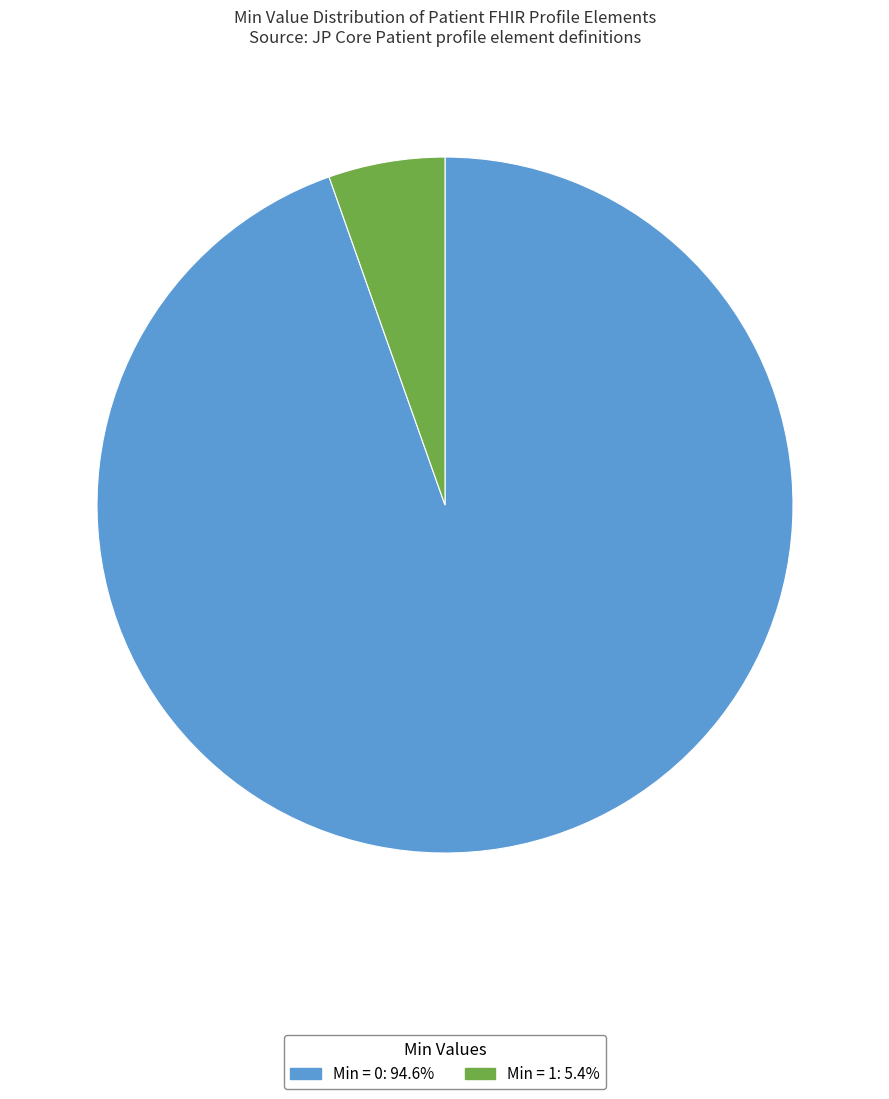

Is there a majority slice in this chart?

Yes